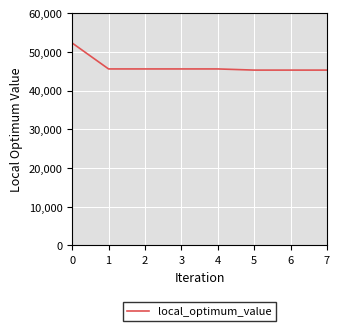

What is the approximate value at 1, to the nearest 100?

45600